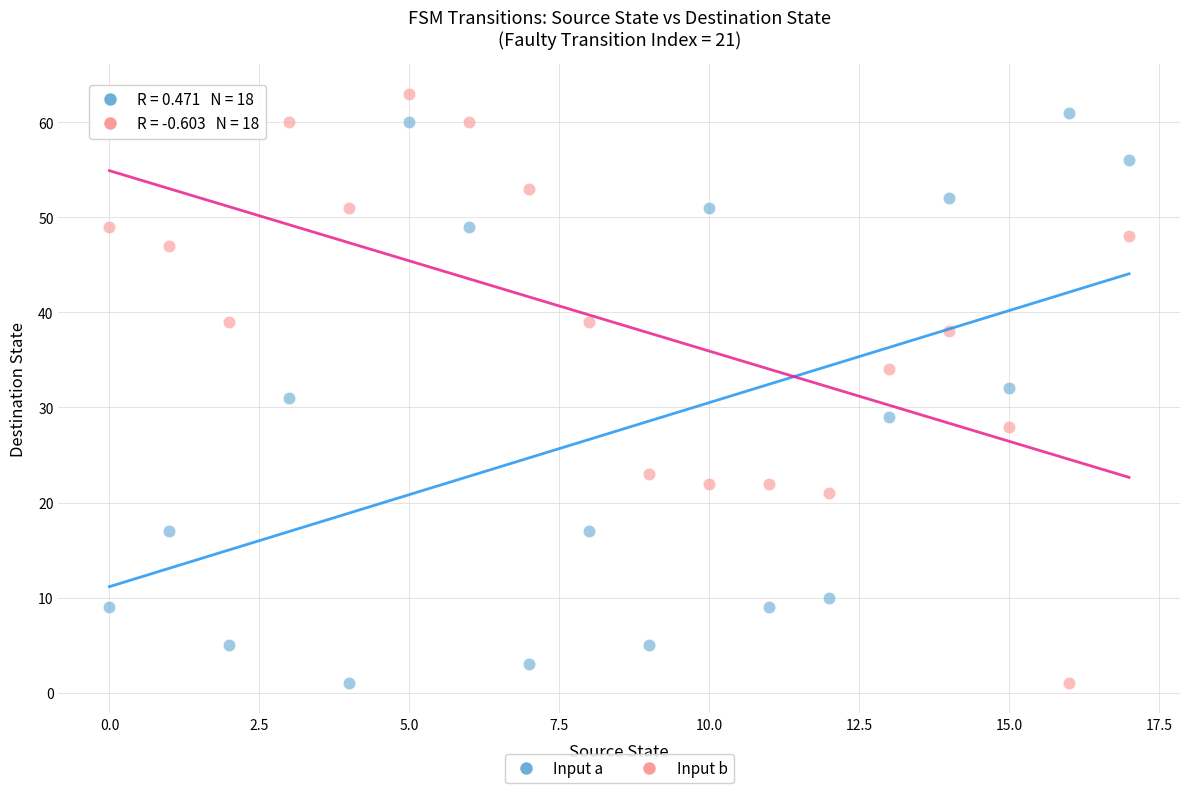

Across all data points, what is the range of Y values (max minus min)?

62